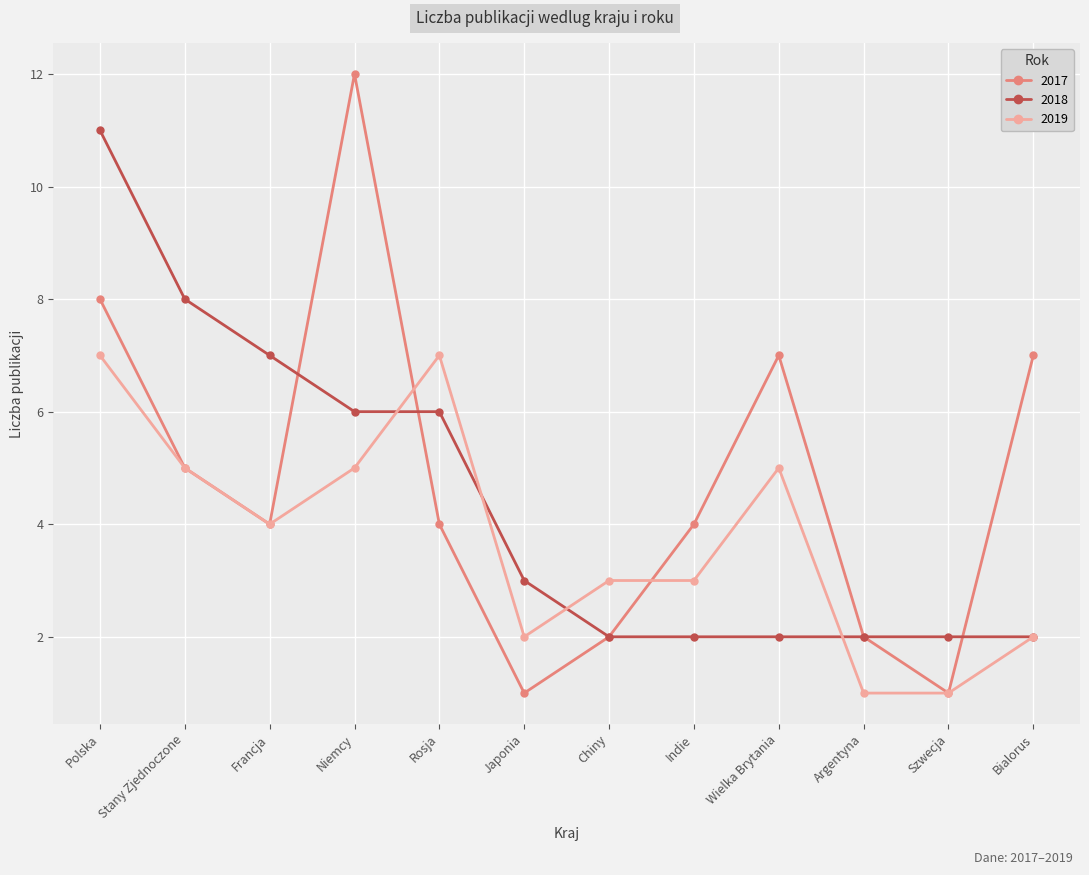

True or false: 2019 has more than 1 points higher than both neighbors.

True